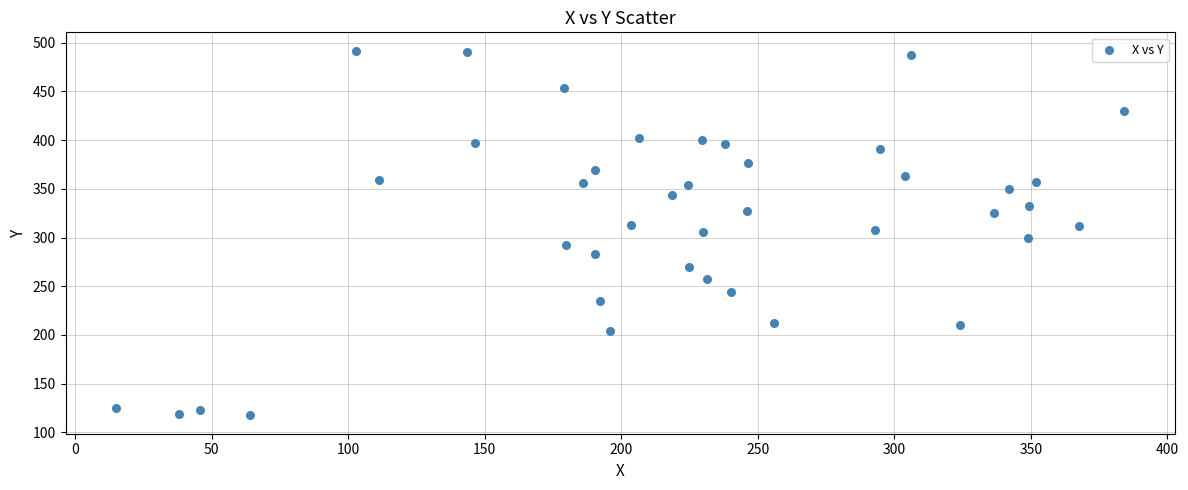

What is the range of X values (max minus min)?

369.4